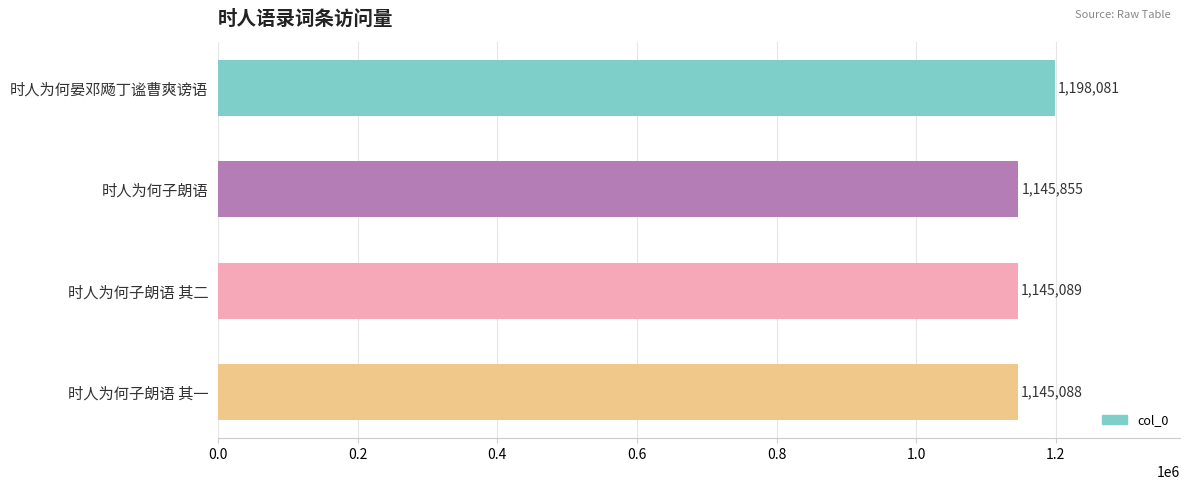

Where is the data nearest to the value 1171584?

时人为何子朗语